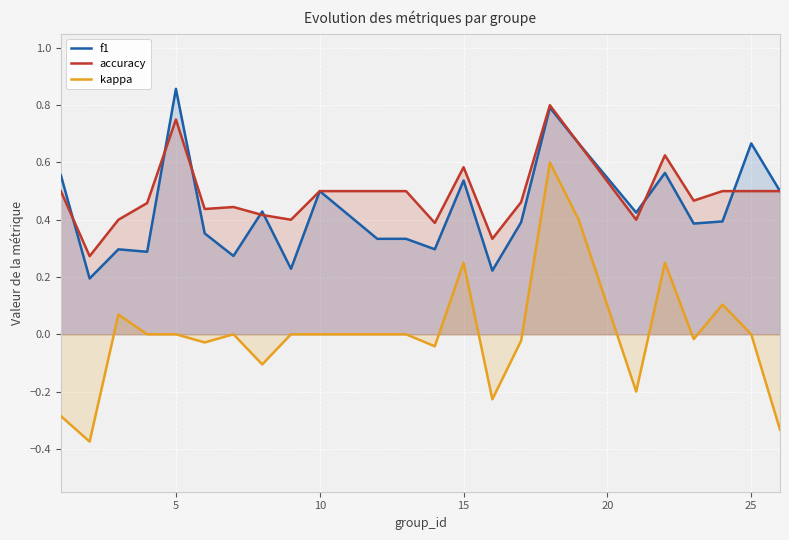

Count the number of data series in this chart.

3